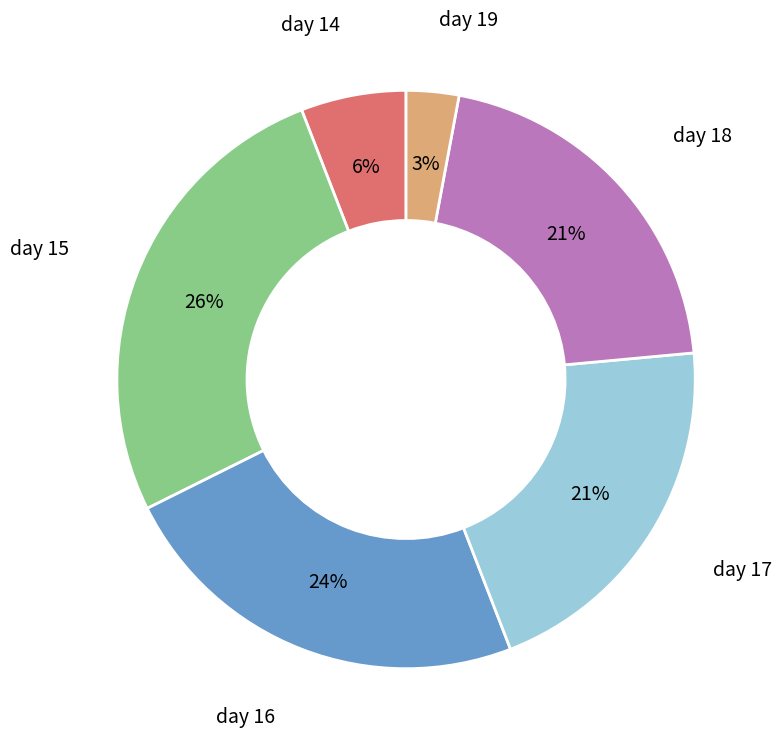

Approximately how many times larger is the value at day 17 compared to day 18?

1.0